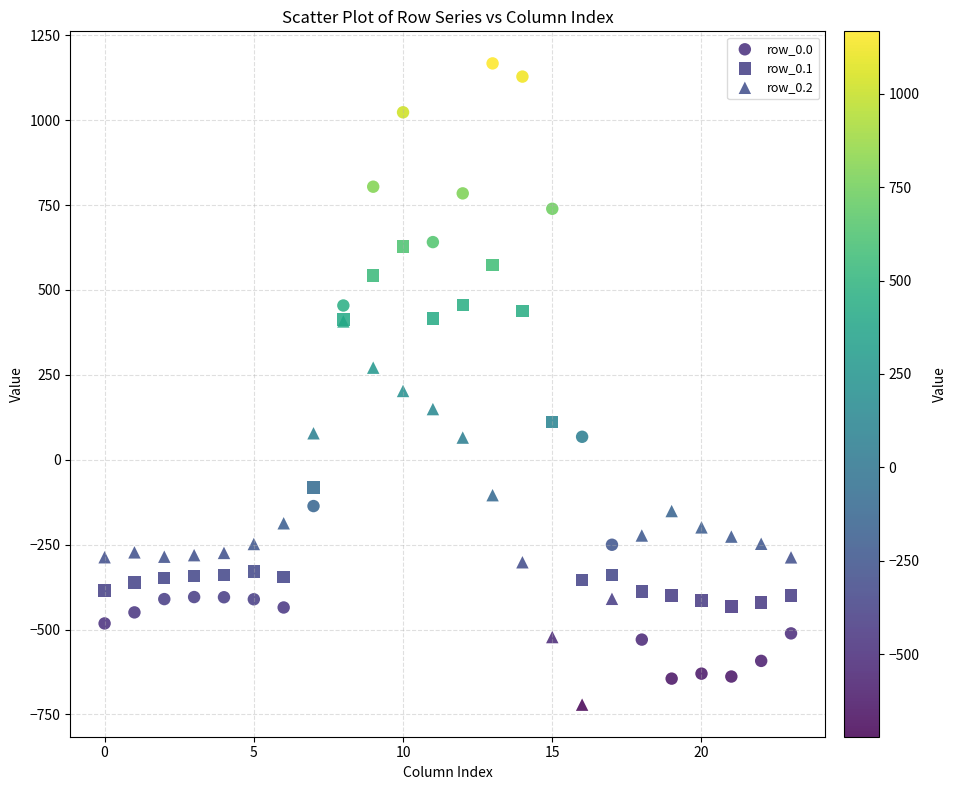

What are all the series names shown in the legend?

row_0.0, row_0.1, row_0.2